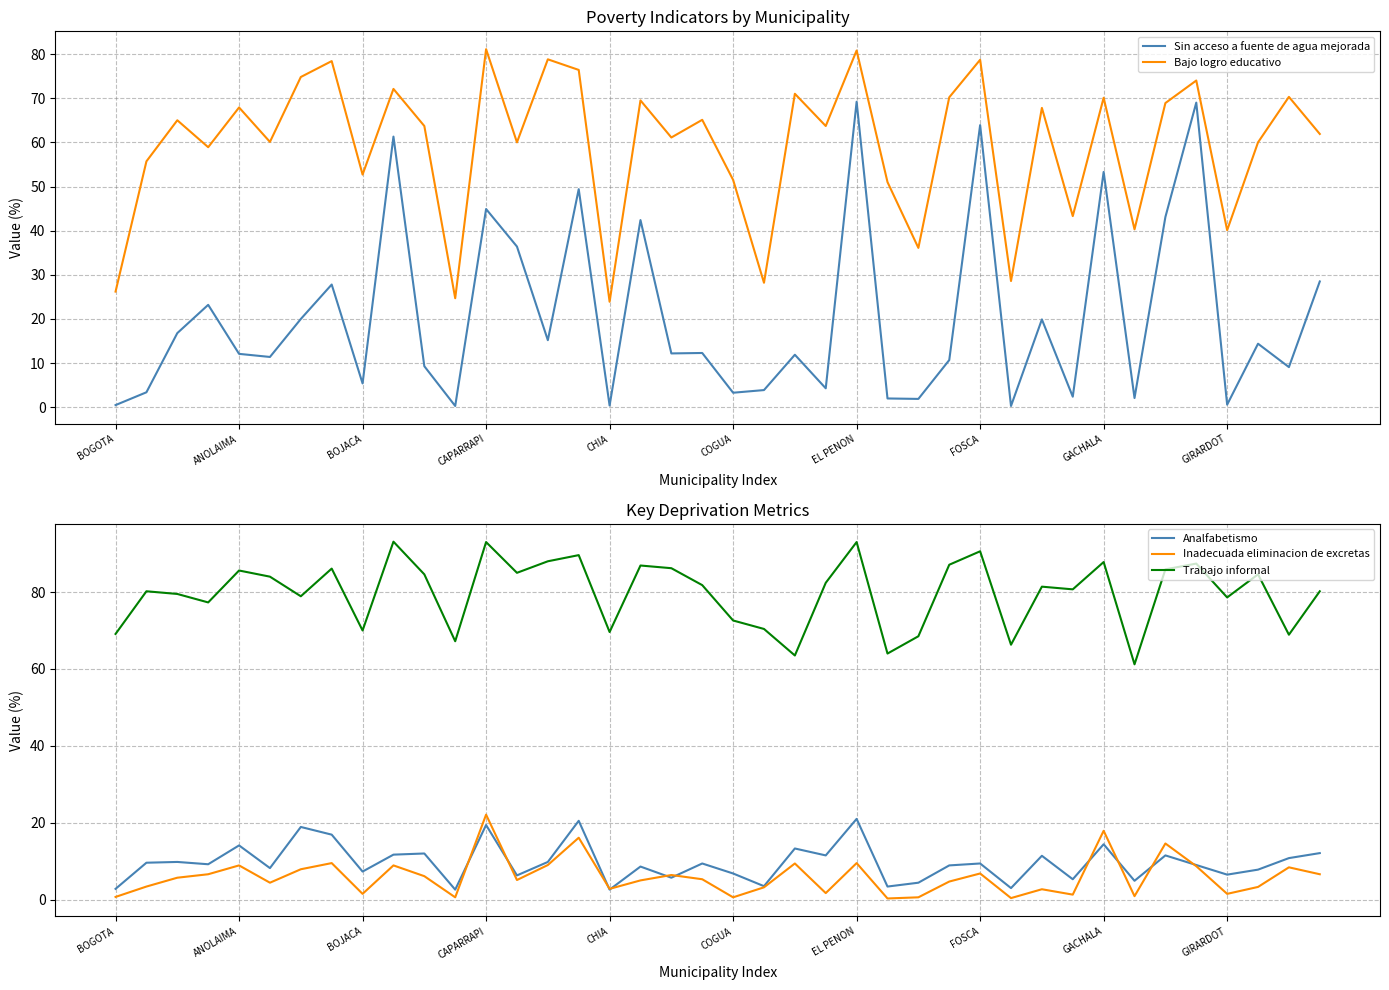

List the series in order of their peak value, highest first.

Trabajo informal, Bajo logro educativo, Sin acceso a fuente de agua mejorada, Inadecuada eliminacion de excretas, Analfabetismo